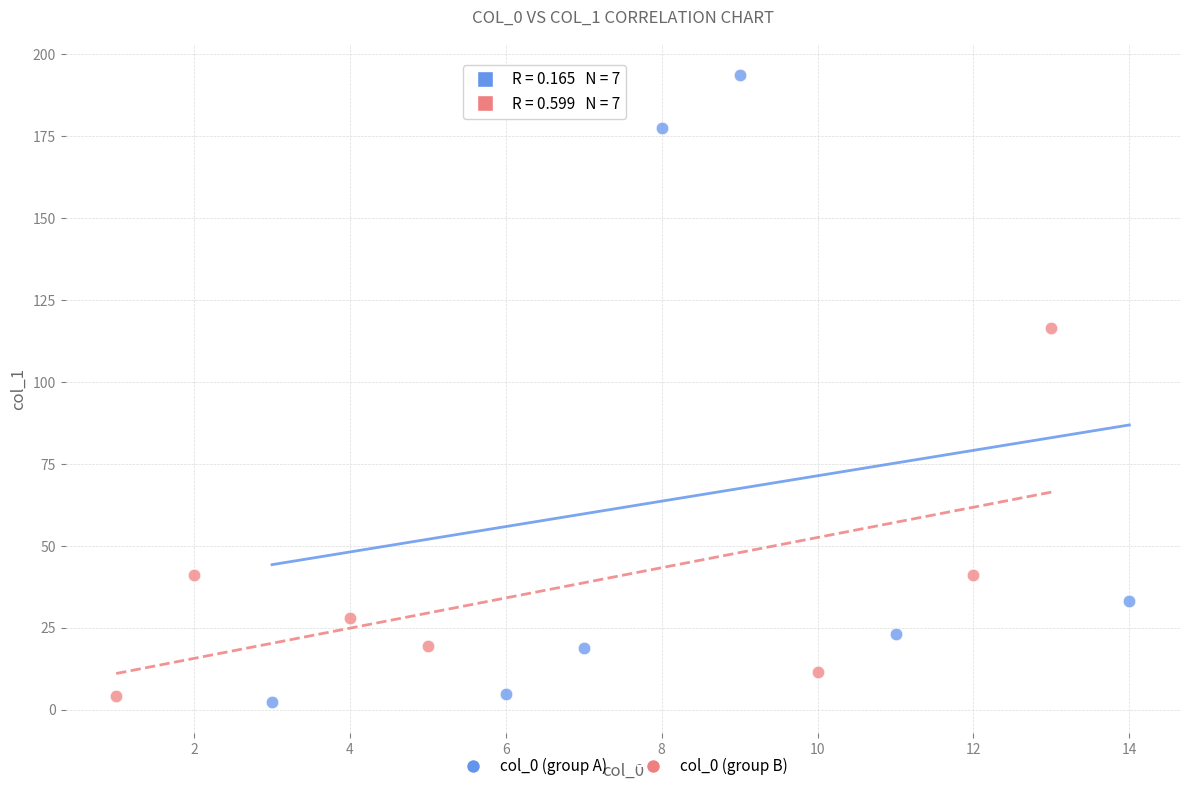

Which series contains the highest Y value?

col_0 (group A)